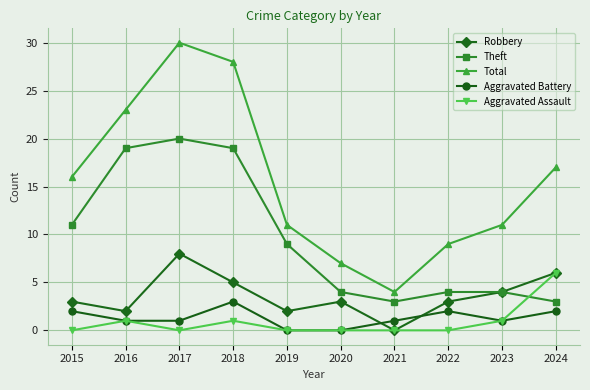

List the series in order of their peak value, highest first.

Total, Theft, Robbery, Aggravated Assault, Aggravated Battery